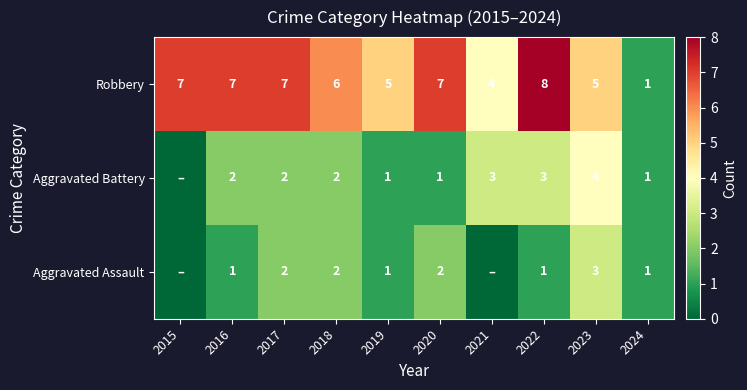

Rank the series at 2022 from highest to lowest value.

Robbery, Aggravated Battery, Aggravated Assault